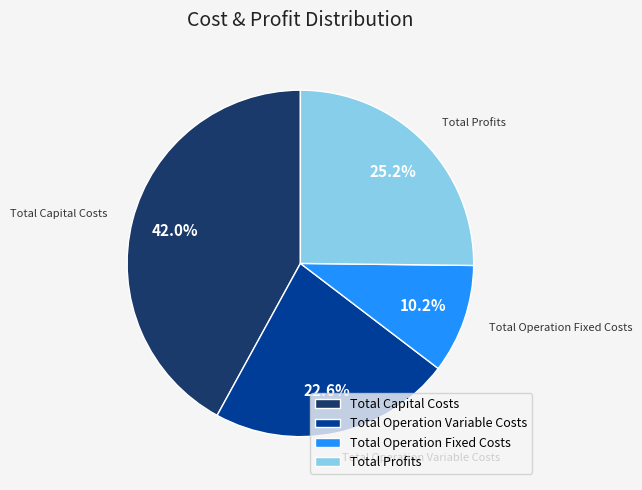

How many slices are in this pie chart?

4